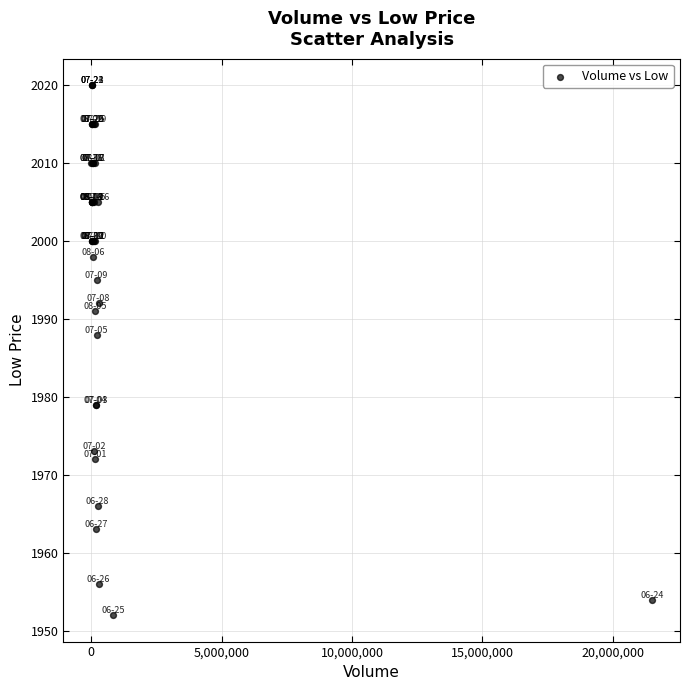

What Y value in the scatter plot is closest to 1986?

1988